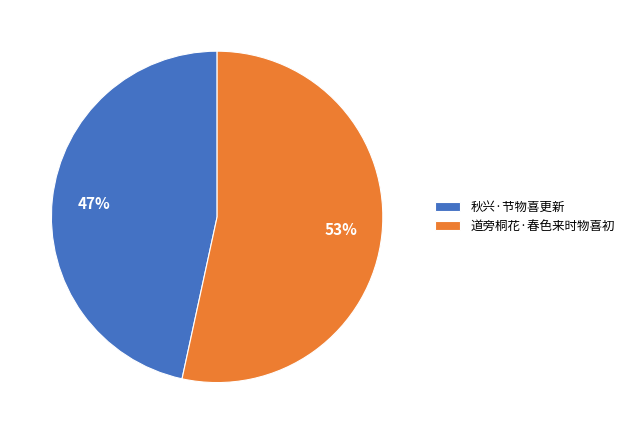

To the nearest percent, what is the average slice percentage?

50%